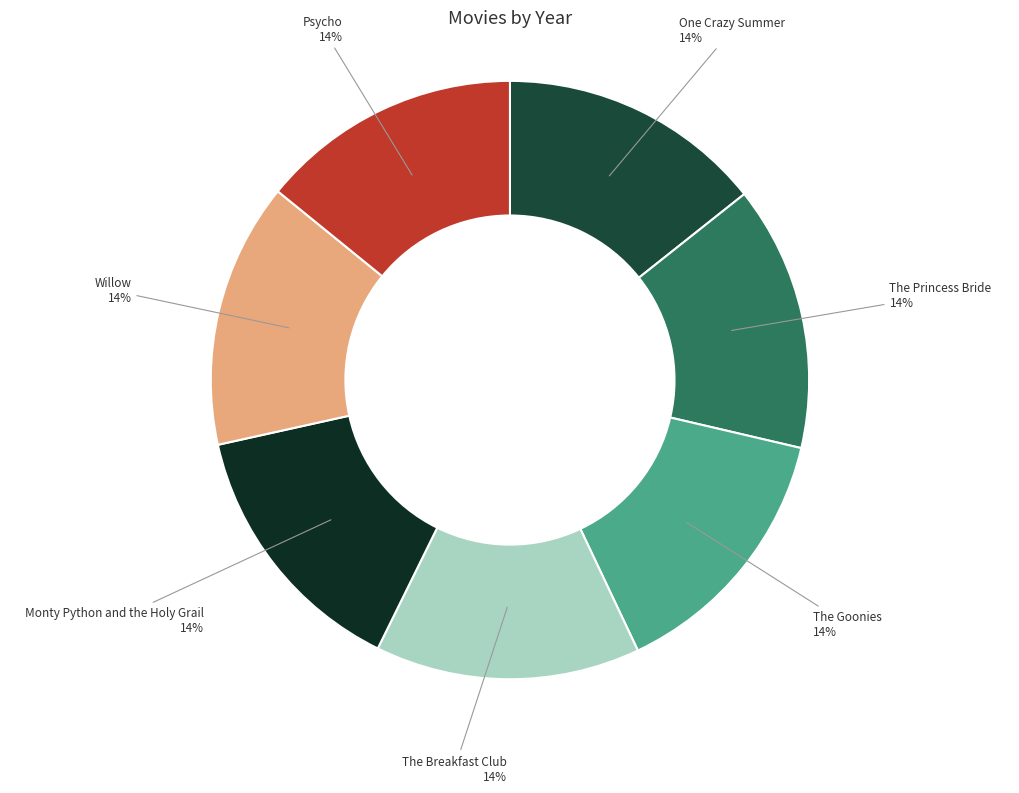

True or false: Monty Python and the Holy Grail accounts for 5% of the total.

False